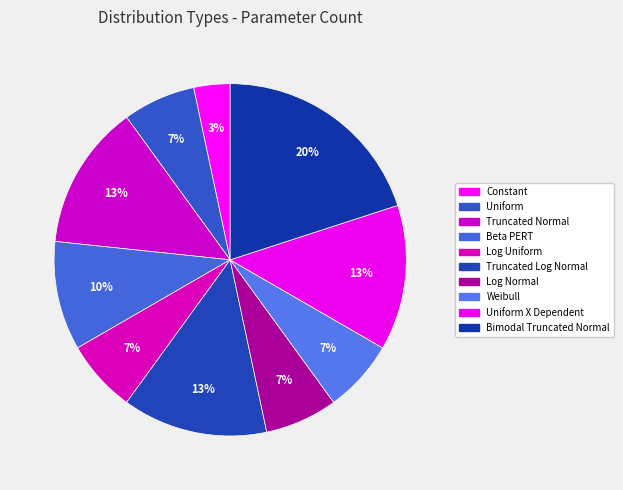

To the nearest percent, what is the average slice percentage?

10%